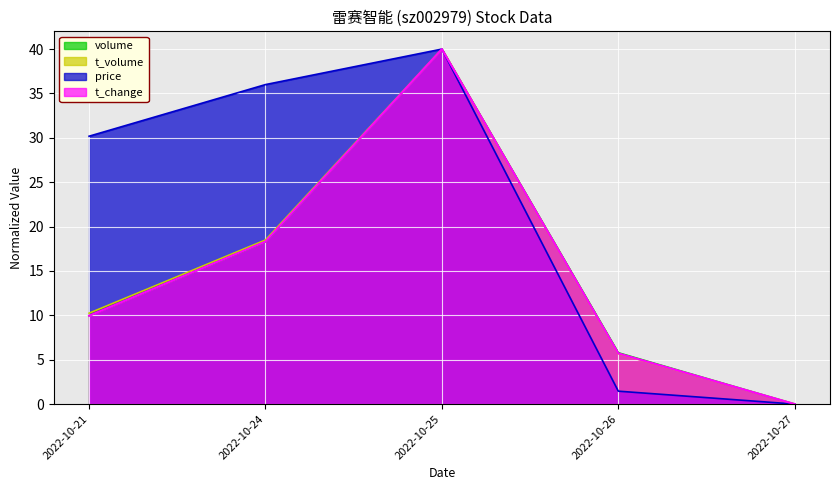

What is the average value of the t_volume series?

14.9